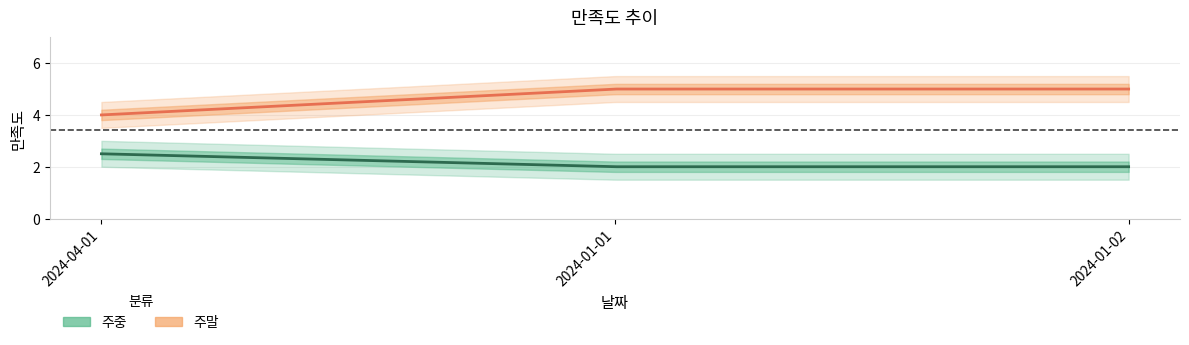

Rank the series at 2024-01-02 from highest to lowest value.

주말, 주중